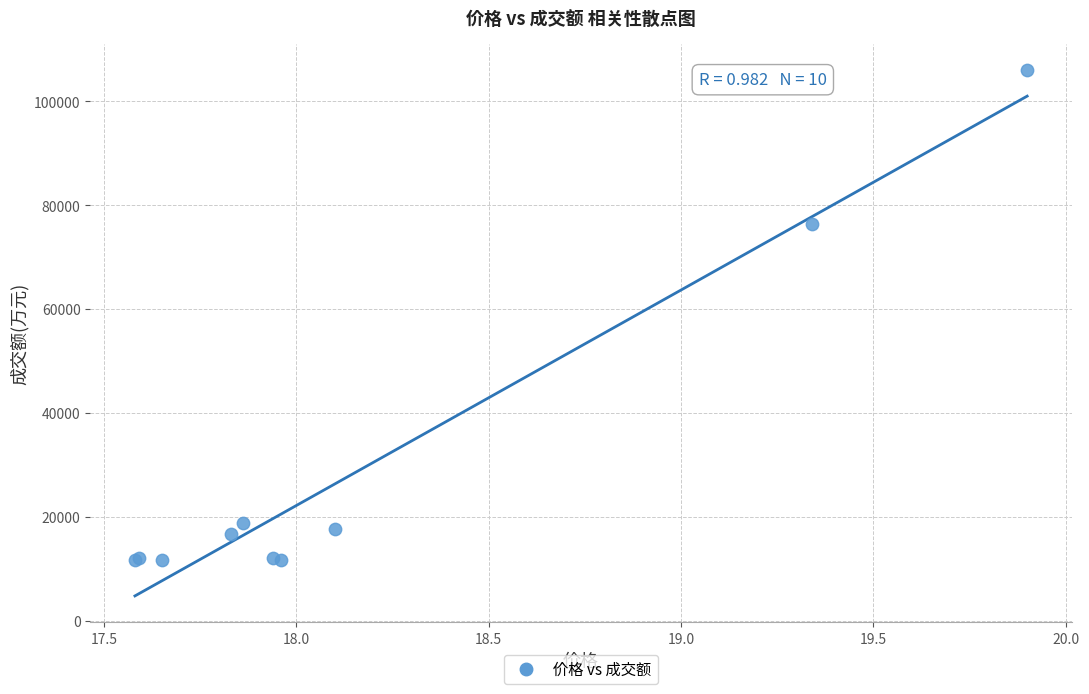

What Y value in the scatter plot is closest to 58823?

76420